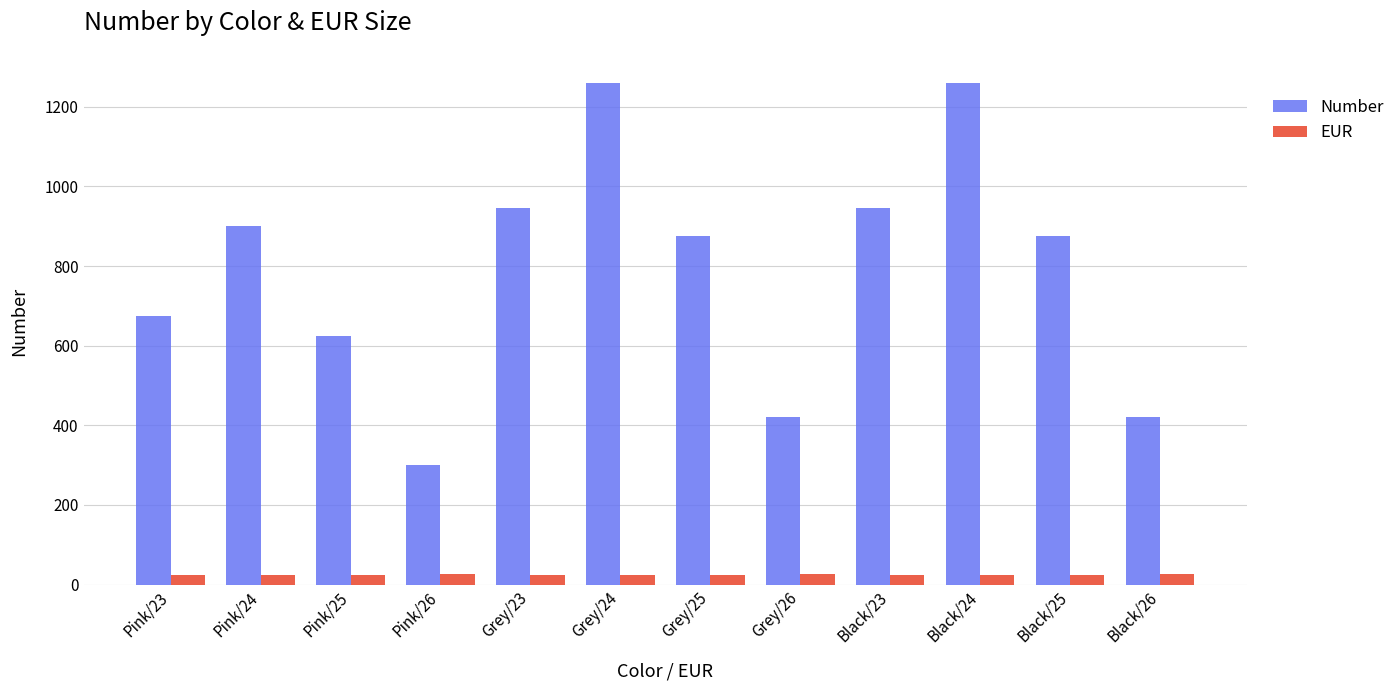

List the series in order of their overall mean, highest first.

Number, EUR